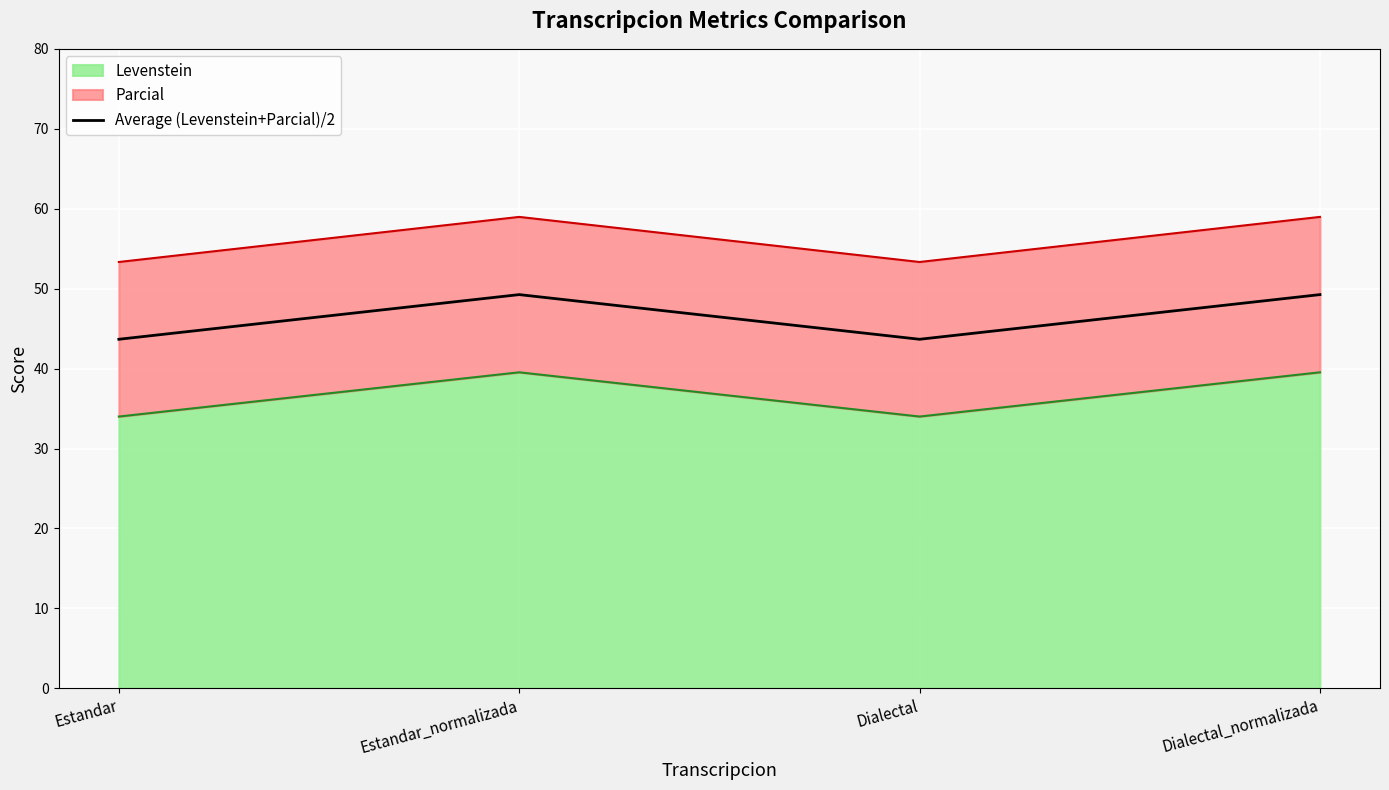

At which category does the data reach its first local valley?

Dialectal